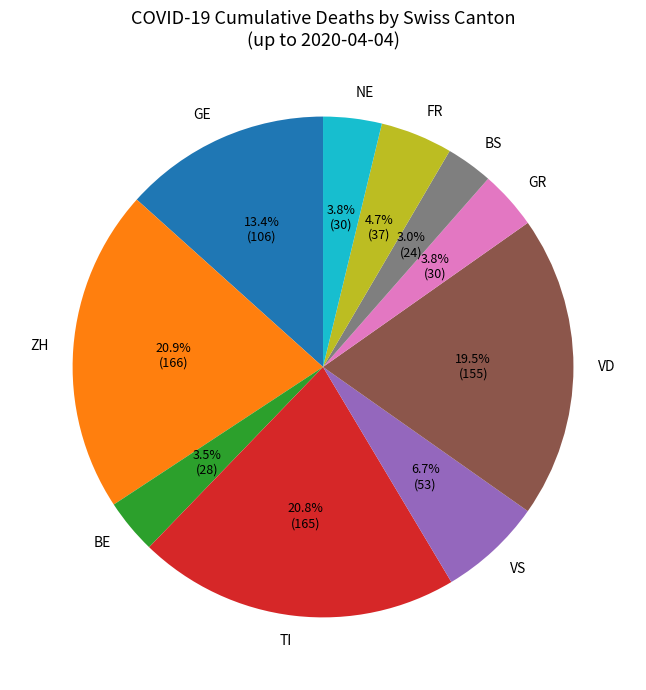

What is the ratio of the value at TI to the value at NE?

5.5